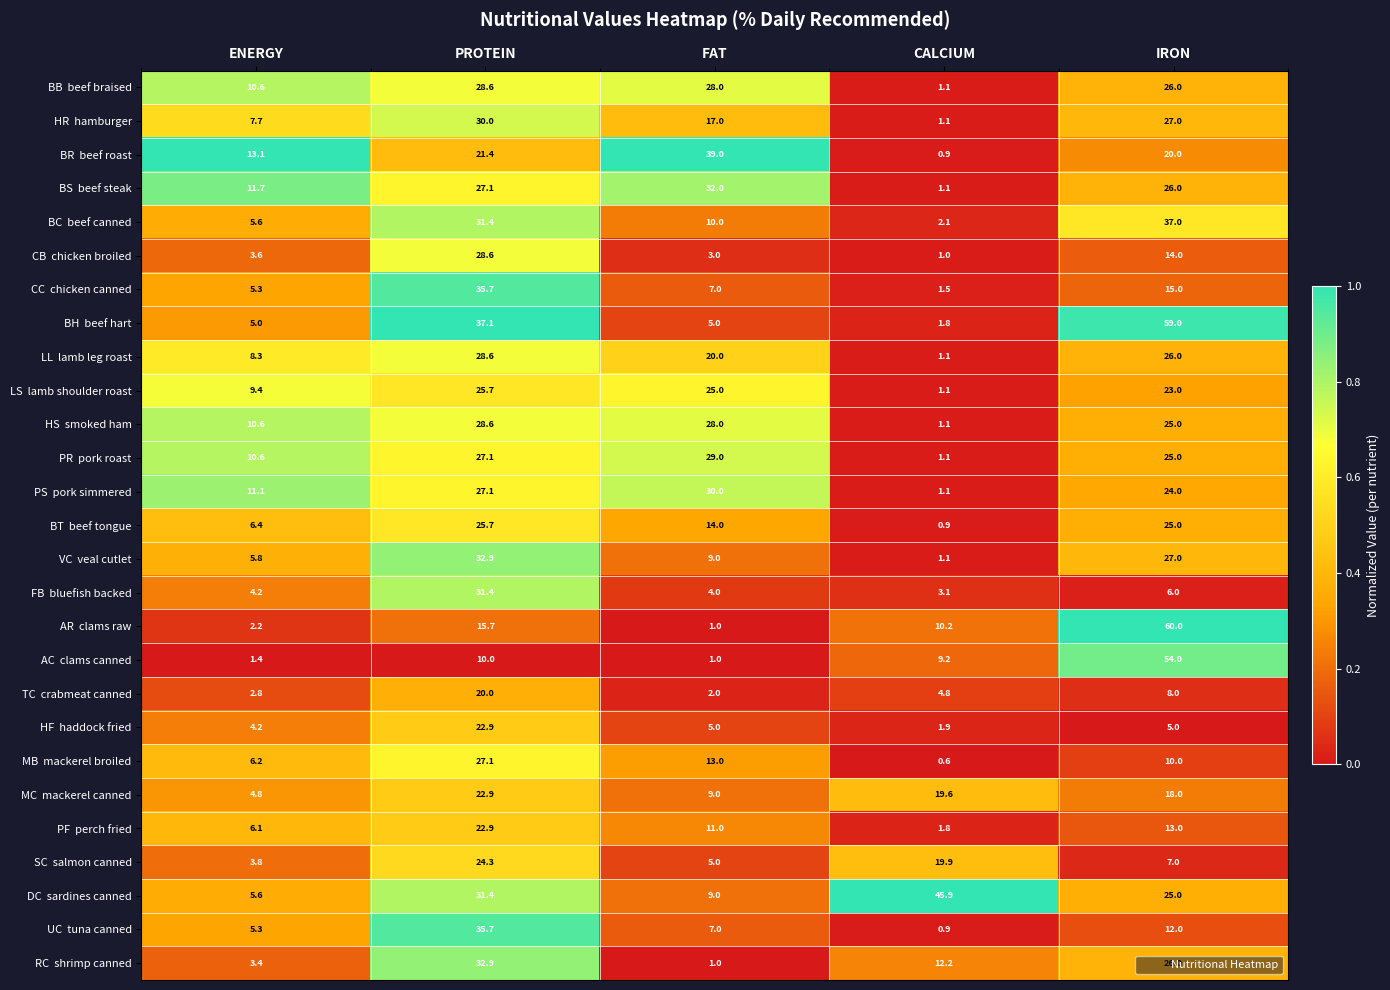

At which category is the sum across all series the highest?

PROTEIN